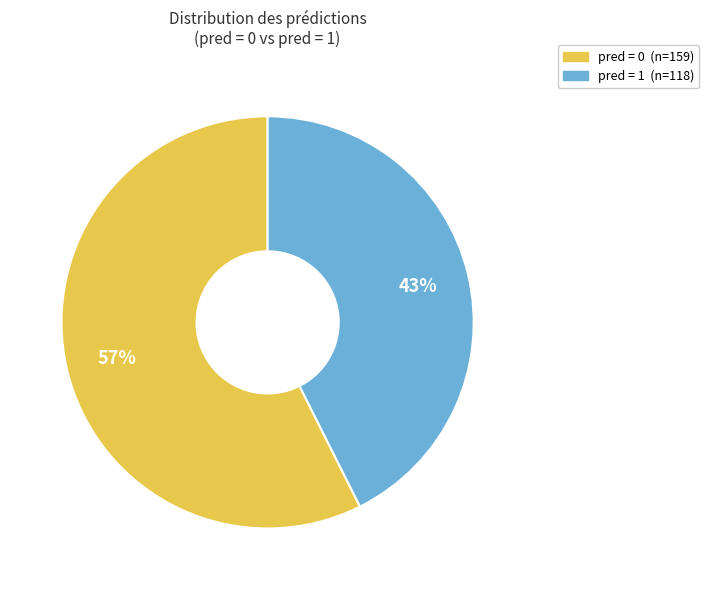

Is there any slice that represents more than half of the pie?

Yes